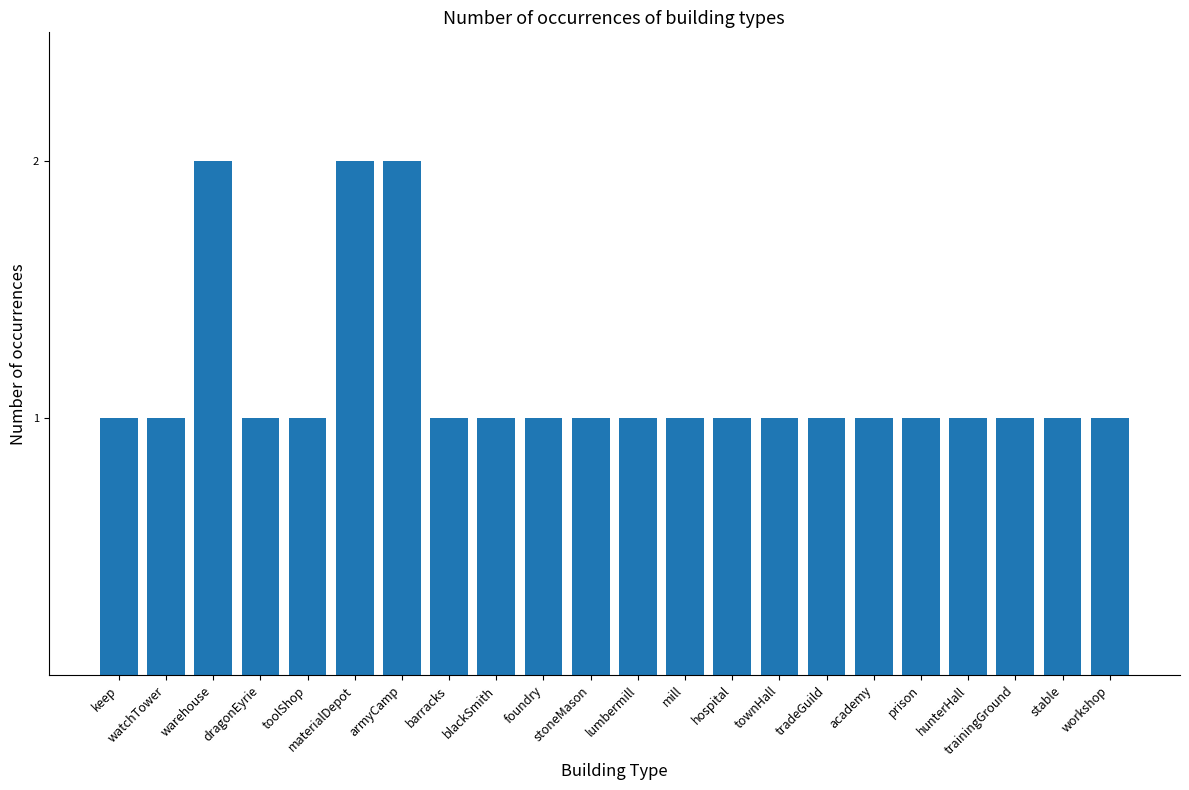

What is the sum of all values?

25